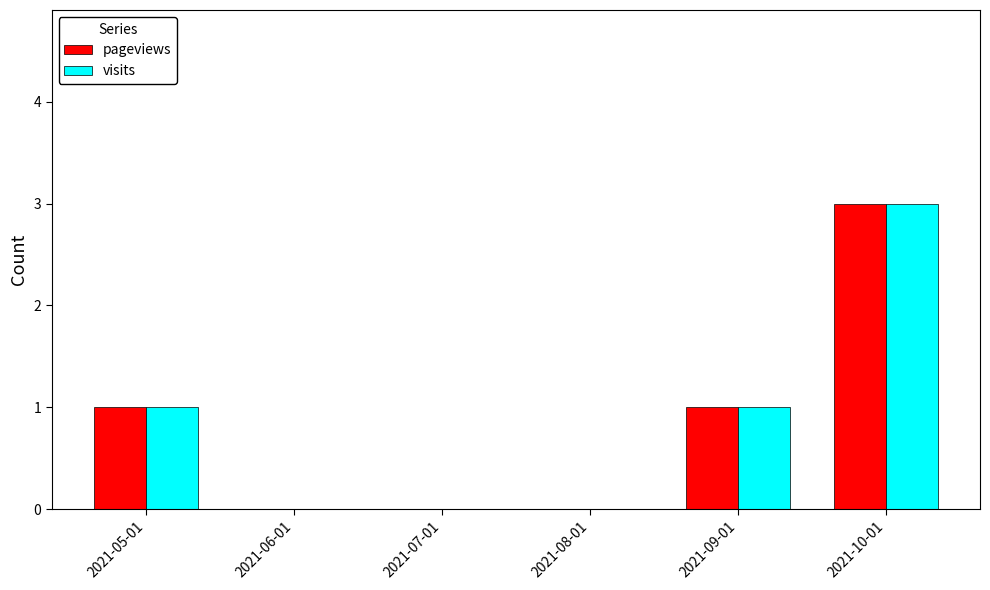

Is it true that pageviews equals 2 at 2021-10-01?

False